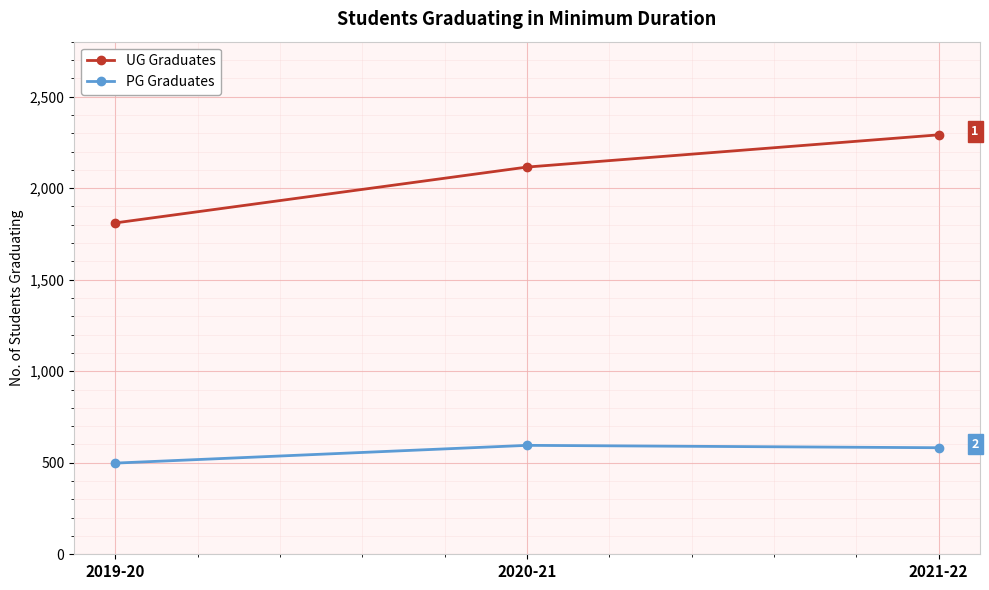

Reading left to right, extract all data points from this chart.

UG Graduates: 2019-20=1810	2020-21=2115	2021-22=2291
PG Graduates: 2019-20=498	2020-21=595	2021-22=582